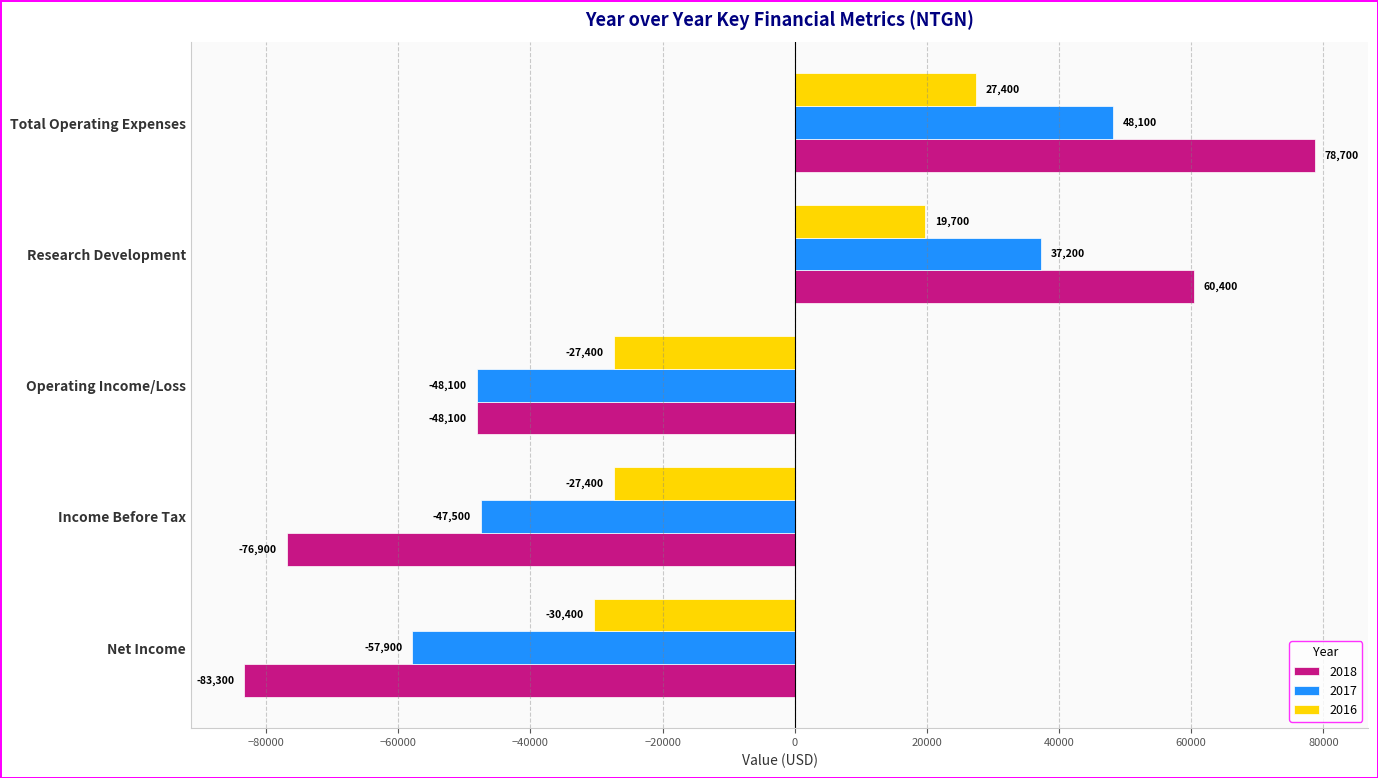

The 2017 series shows 48100 at Total Operating Expenses. True or false?

True